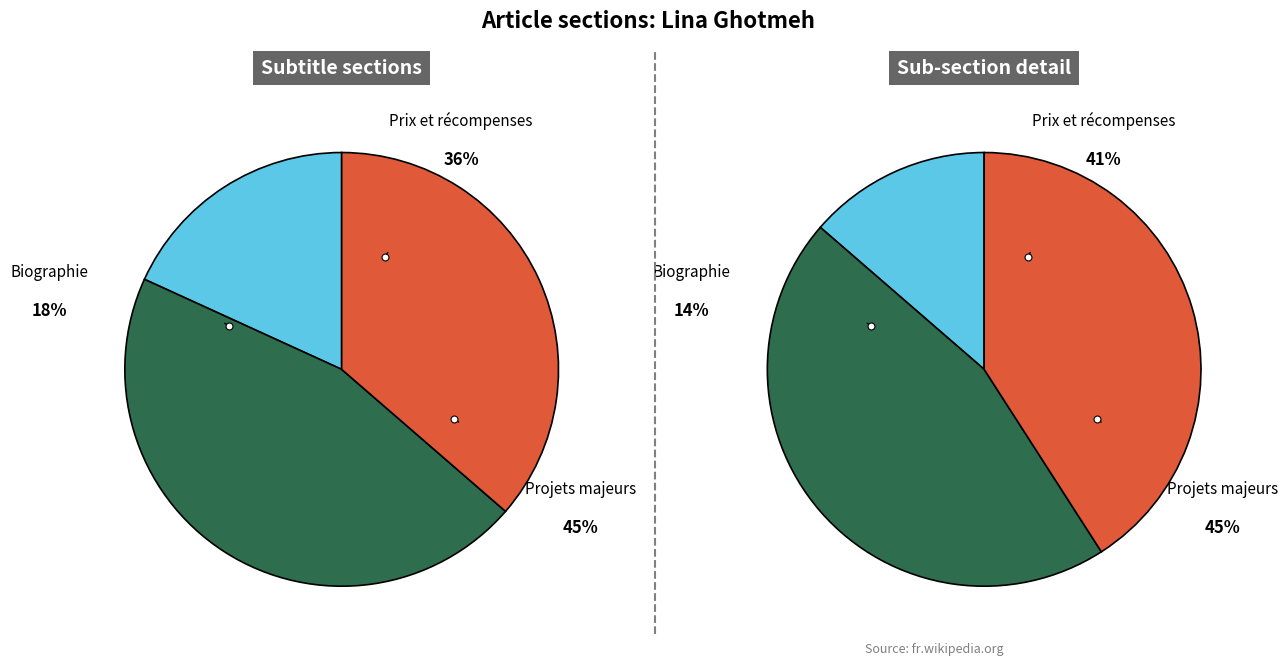

How many segments does this pie chart have?

3